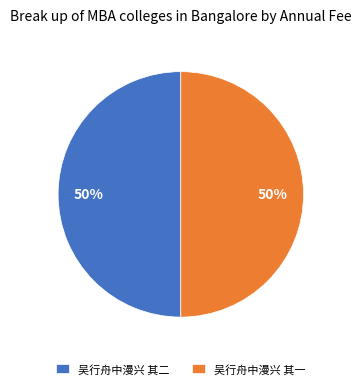

How many segments does this pie chart have?

2